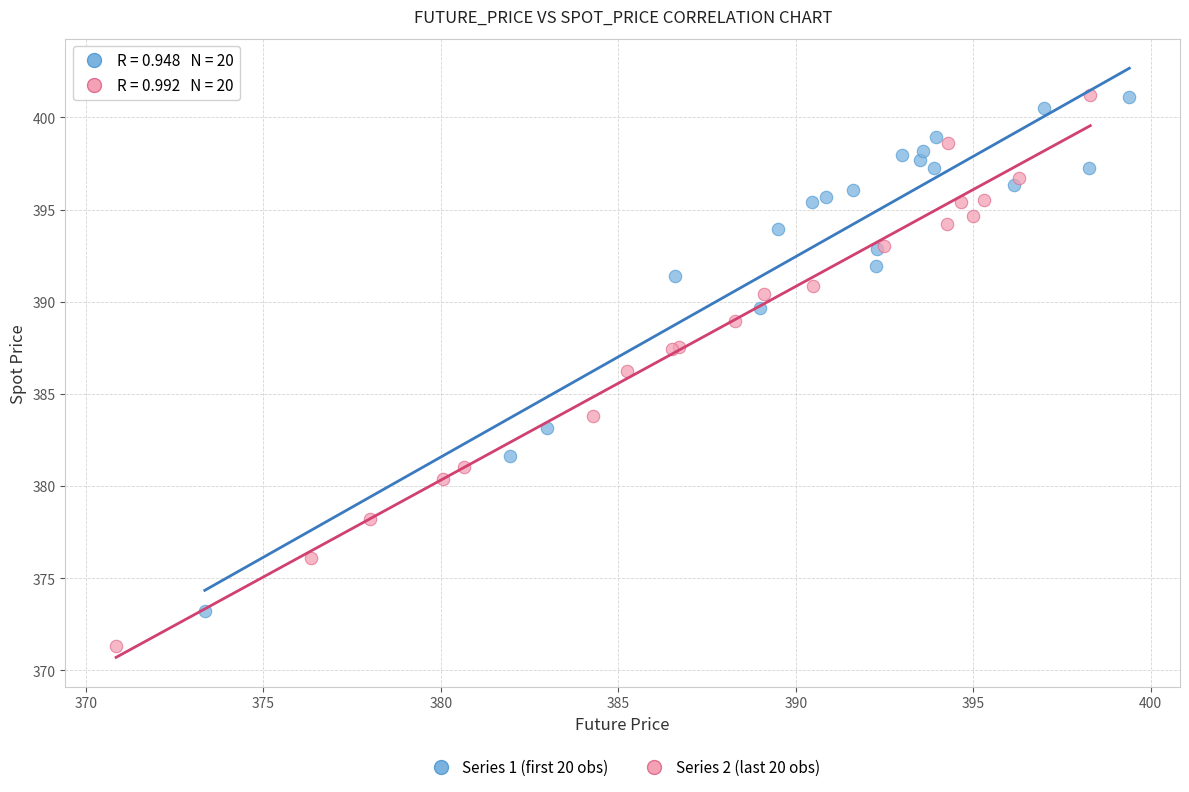

Which series reaches the minimum Y coordinate?

Series 2 (last 20 obs)